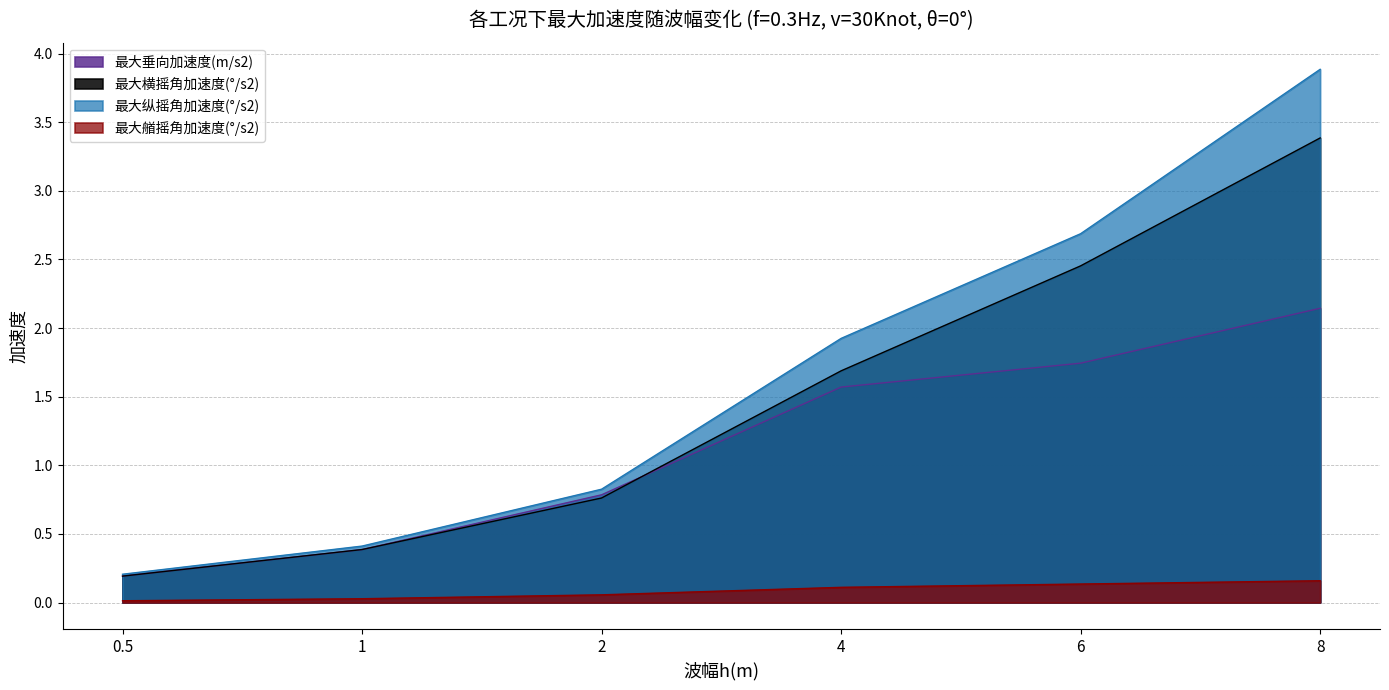

At how many categories does at least one series exceed 0?

6